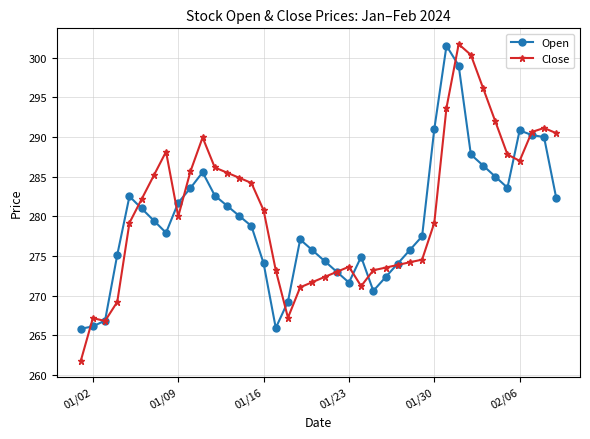

What is the minimum value for Open?

265.8